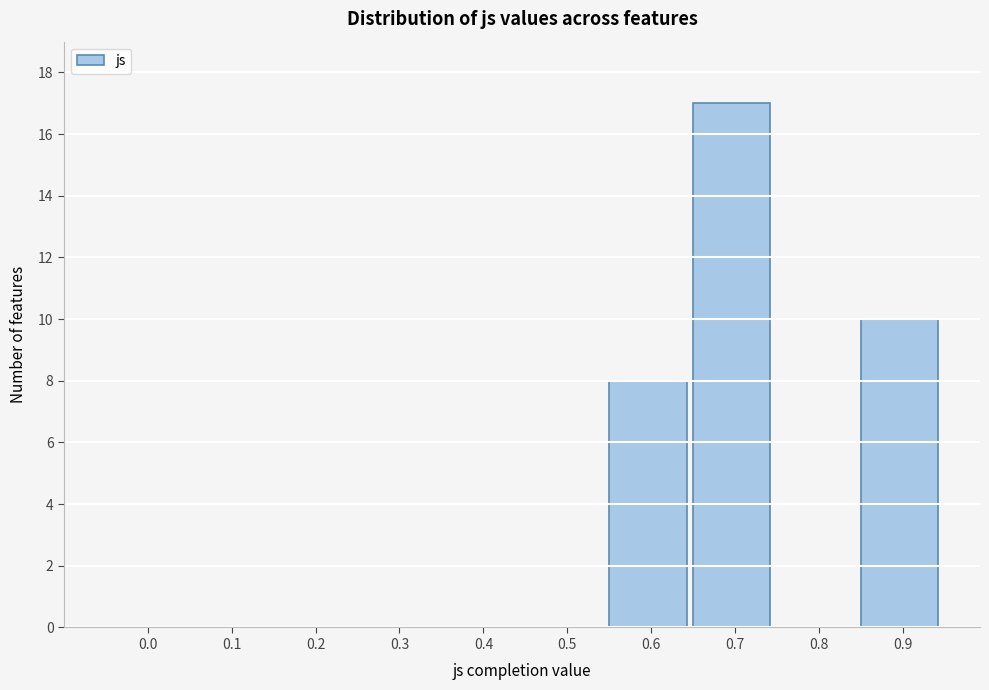

Reading left to right, what are all the values shown in this chart?

0.0=0	0.1=0	0.2=0	0.3=0	0.4=0	0.5=0	0.6=8	0.7=17	0.8=0	0.9=10